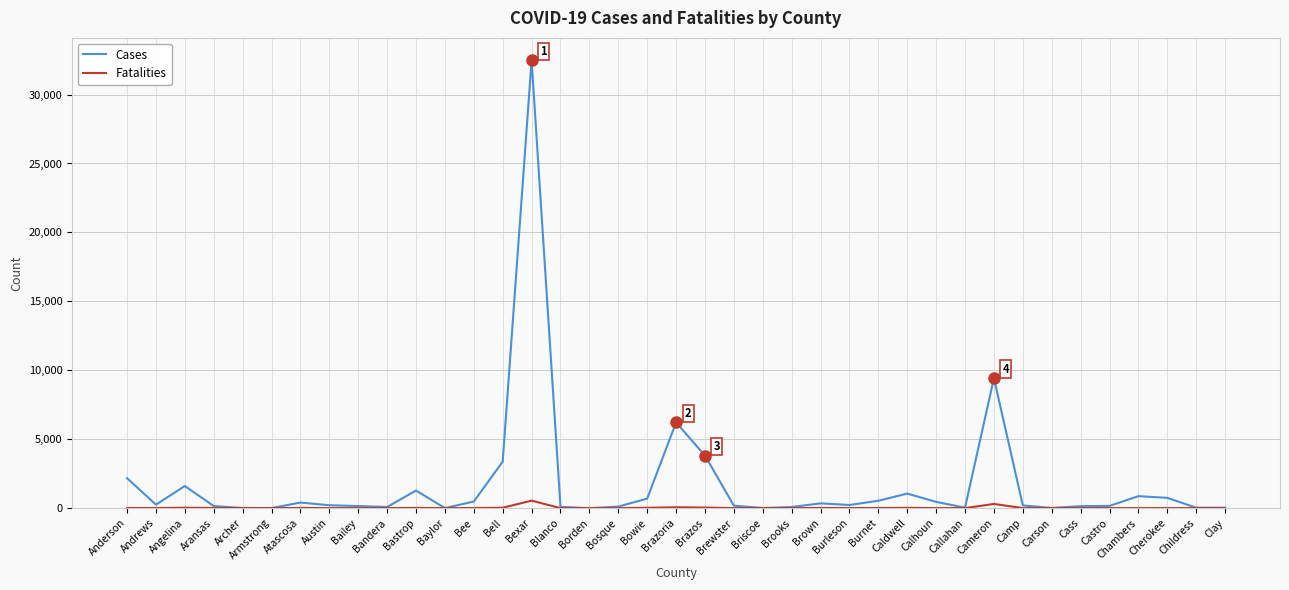

What is the difference between the maximum and minimum values in the Fatalities series?

545